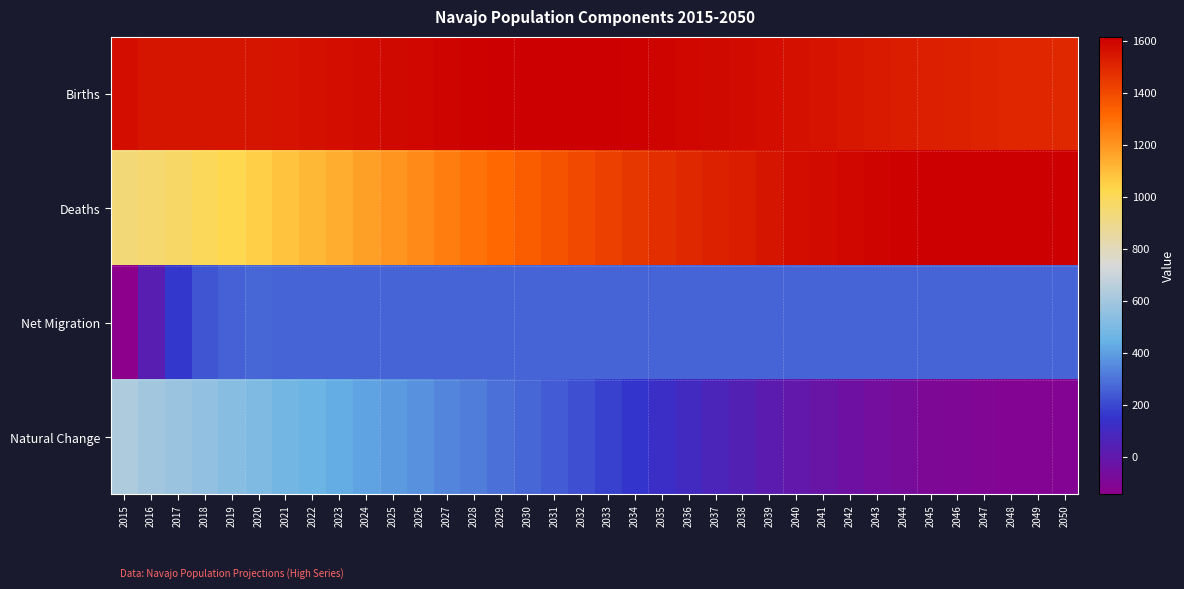

Reading left to right, what are all the values shown in this chart?

Births: 2015=1569.0	2016=1549.4	2017=1548.4	2018=1549.3	2019=1550.5	2020=1553.1	2021=1556.3	2022=1561.1	2023=1568.5	2024=1577.0	2025=1585.4	2026=1593.6	2027=1600.8	2028=1607.2	2029=1612.0	2030=1614.8	2031=1615.1	2032=1613.3	2033=1610.3	2034=1605.9	2035=1600.2	2036=1593.7	2037=1586.7	2038=1579.0	2039=1571.0	2040=1562.6	2041=1554.3	2042=1545.7	2043=1536.8	2044=1528.2	2045=1519.9	2046=1512.8	2047=1507.1	2048=1502.9	2049=1499.9	2050=1497.3
Deaths: 2015=938.0	2016=952.8	2017=974.5	2018=998.2	2019=1023.1	2020=1051.2	2021=1079.5	2022=1107.7	2023=1138.6	2024=1168.8	2025=1198.8	2026=1228.4	2027=1258.6	2028=1289.7	2029=1318.1	2030=1345.7	2031=1369.3	2032=1400.8	2033=1429.4	2034=1454.3	2035=1476.9	2036=1497.8	2037=1517.0	2038=1532.2	2039=1551.0	2040=1568.2	2041=1577.2	2042=1588.0	2043=1598.5	2044=1603.9	2045=1610.6	2046=1613.6	2047=1613.6	2048=1613.8	2049=1613.3	2050=1608.6
Net Migration: 2015=-145.0	2016=29.5	2017=160.1	2018=229.6	2019=259.6	2020=268.1	2021=264.2	2022=264.1	2023=264.0	2024=263.9	2025=264.0	2026=264.1	2027=264.3	2028=264.6	2029=264.9	2030=265.3	2031=265.8	2032=266.2	2033=266.6	2034=266.9	2035=267.1	2036=267.2	2037=267.2	2038=267.2	2039=267.1	2040=266.9	2041=266.8	2042=266.8	2043=266.8	2044=266.8	2045=266.8	2046=266.8	2047=266.8	2048=266.8	2049=266.8	2050=266.8
Natural Change: 2015=631.0	2016=596.5	2017=573.9	2018=551.1	2019=527.4	2020=501.9	2021=476.8	2022=453.4	2023=429.9	2024=408.1	2025=386.6	2026=365.2	2027=342.3	2028=317.5	2029=293.9	2030=269.0	2031=245.8	2032=212.6	2033=180.9	2034=151.5	2035=123.3	2036=95.9	2037=69.7	2038=46.9	2039=19.9	2040=-5.6	2041=-22.9	2042=-42.3	2043=-61.7	2044=-75.6	2045=-90.7	2046=-100.8	2047=-106.4	2048=-110.9	2049=-113.4	2050=-111.3